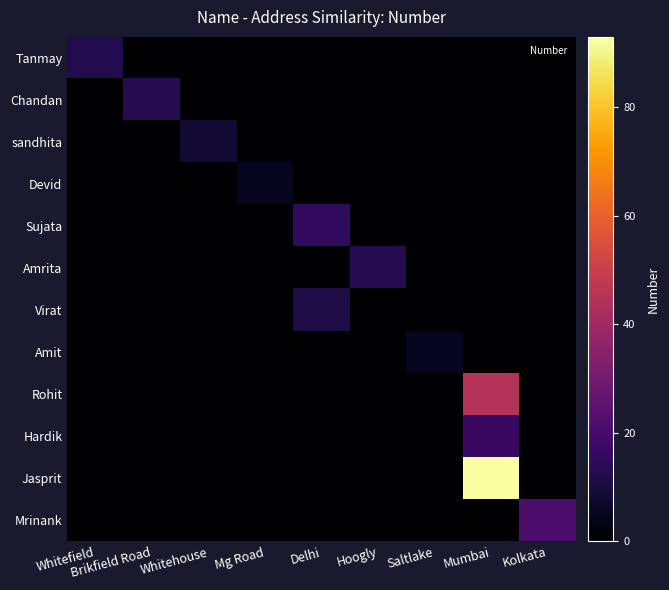

What is the spread (max minus min) of values at Delhi?

15